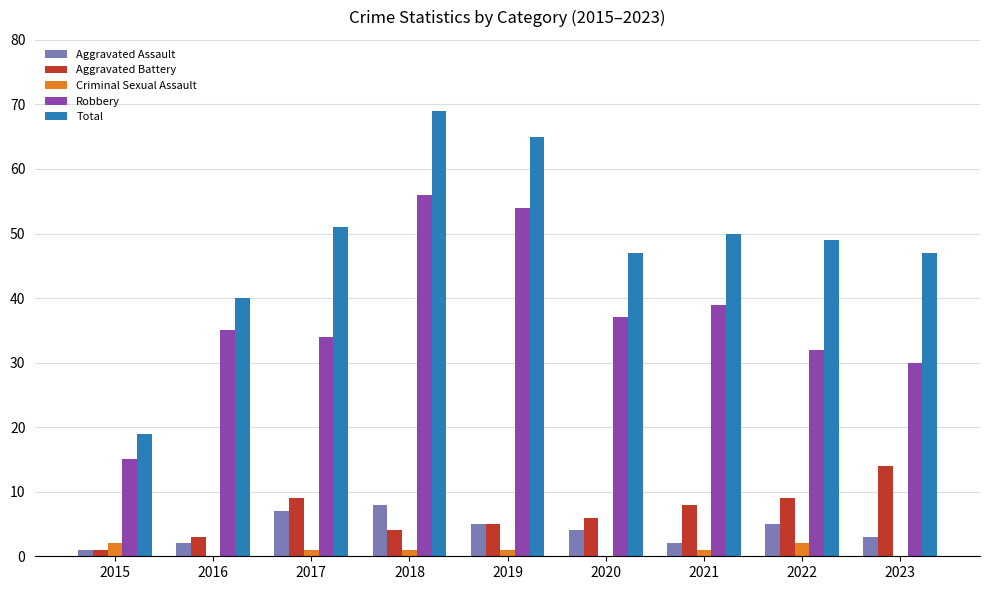

Is it true that Total equals 76 at 2017?

False